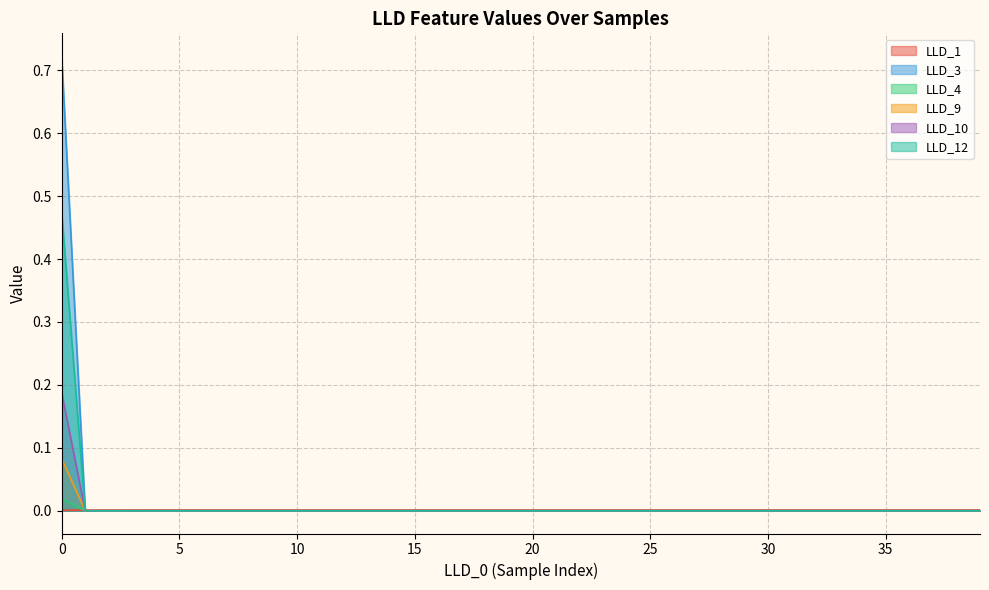

The value of LLD_3 at 5 is -0.2. True or false?

False